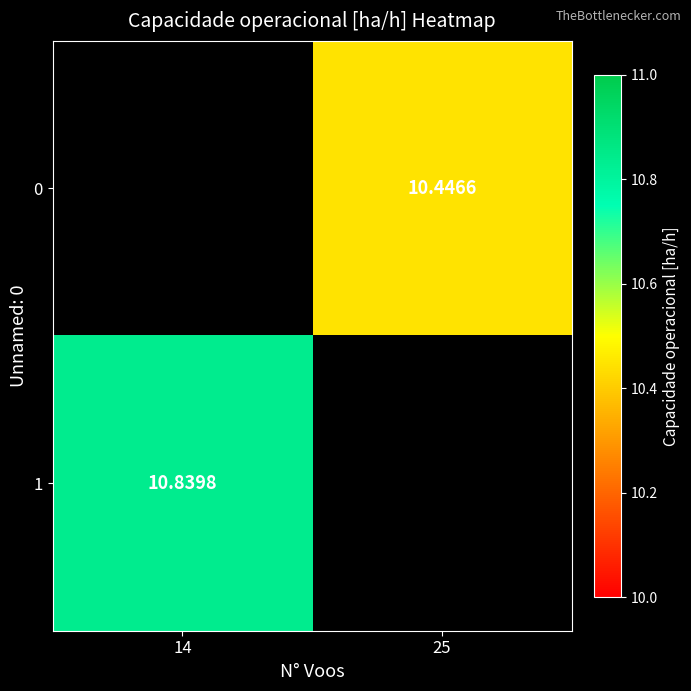

Is the value of 1 at 14 greater than the value of 0 at 25?

Yes